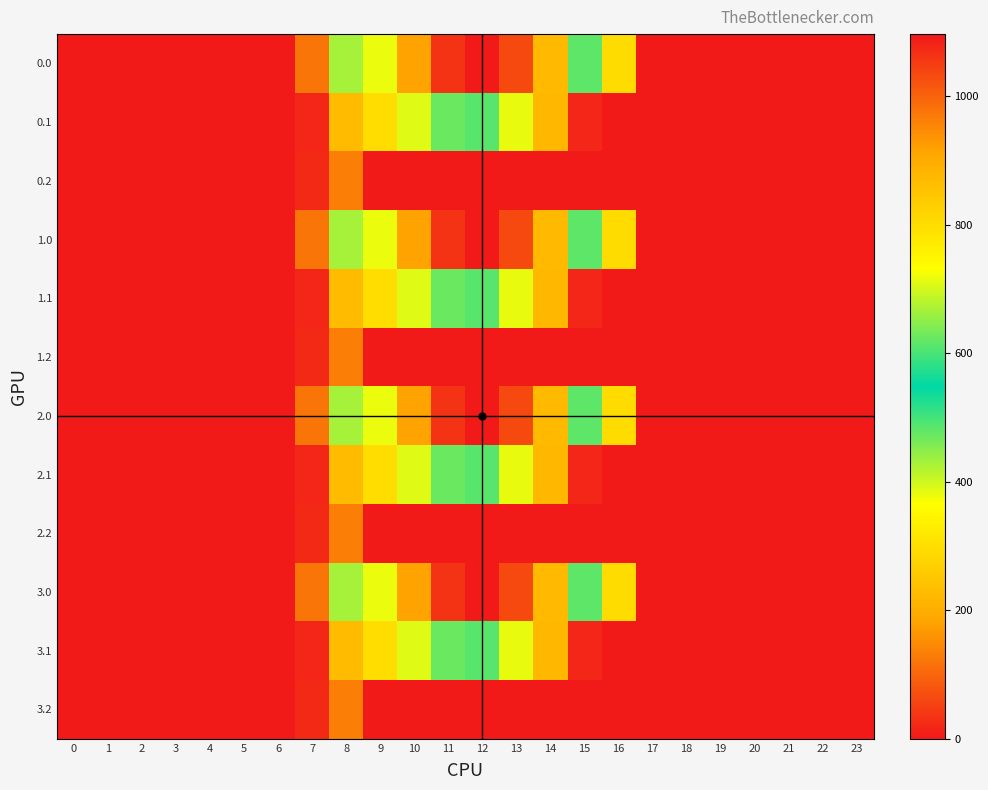

List the series in order of their peak value, highest first.

0.0, 1.0, 2.0, 3.0, 0.1, 1.1, 2.1, 3.1, 0.2, 1.2, 2.2, 3.2